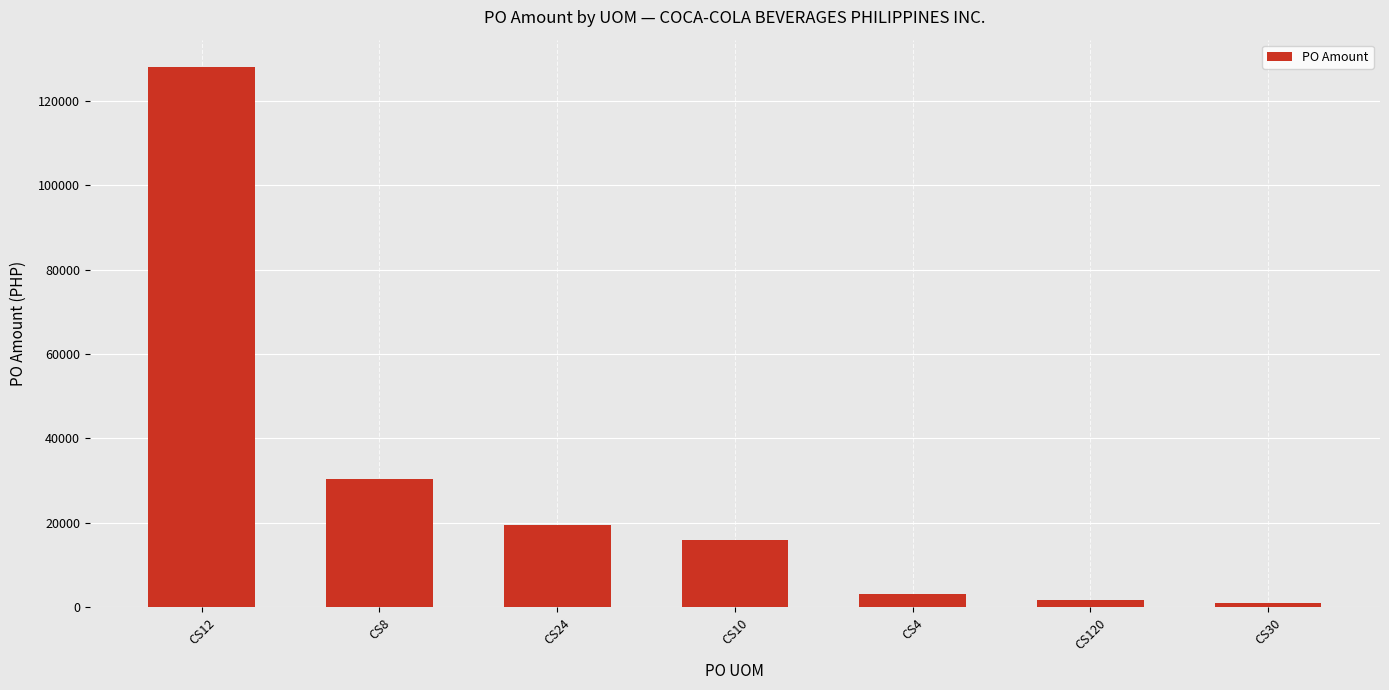

At which label is the value closest to 64471?

CS8